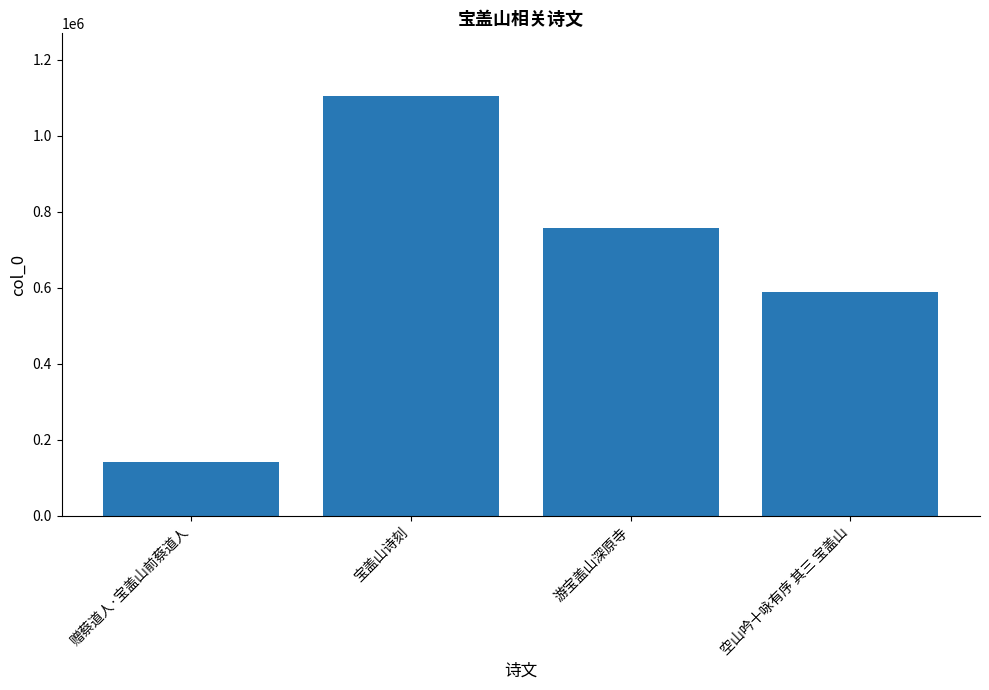

Which has a higher value, 赠蔡道人·宝盖山前蔡道人 or 空山吟十咏有序 其三 宝盖山?

空山吟十咏有序 其三 宝盖山